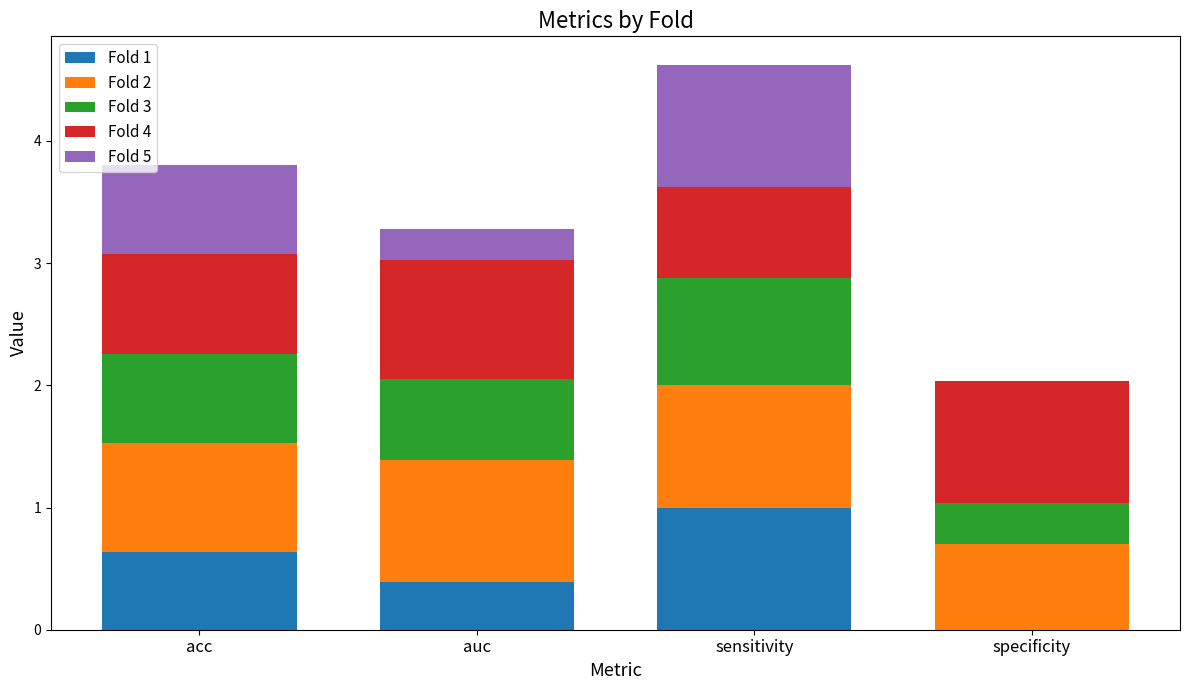

At which category is the sum across all series the highest?

sensitivity